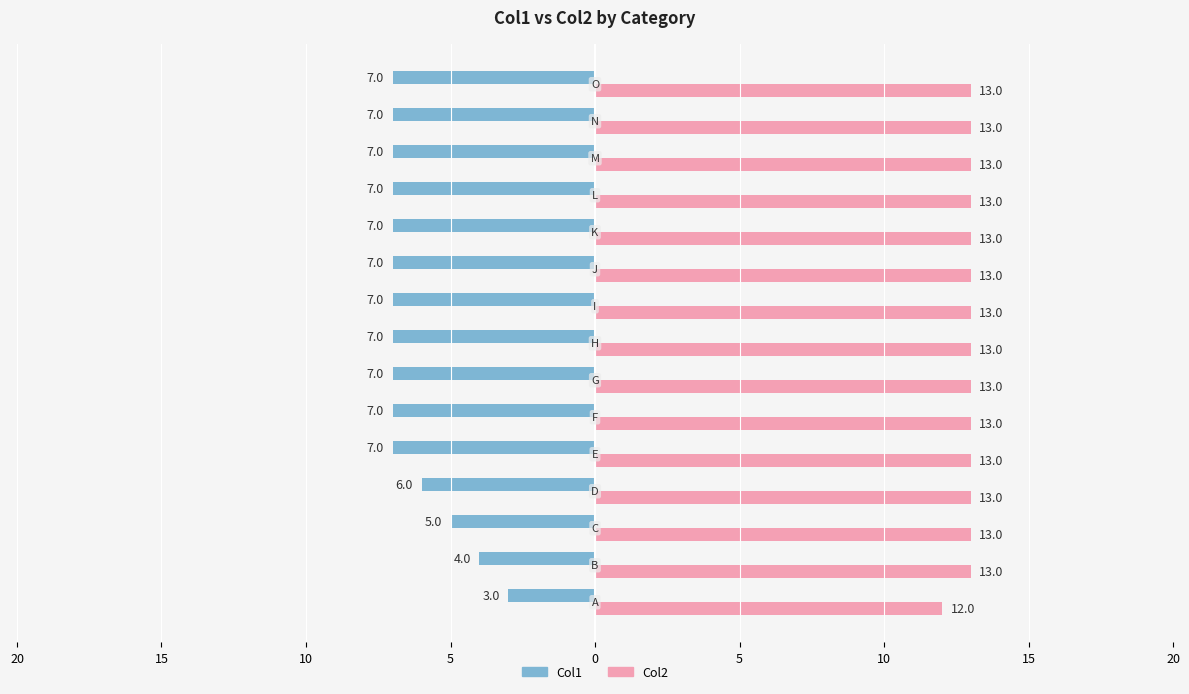

What are all the series names shown in the legend?

Col1, Col2